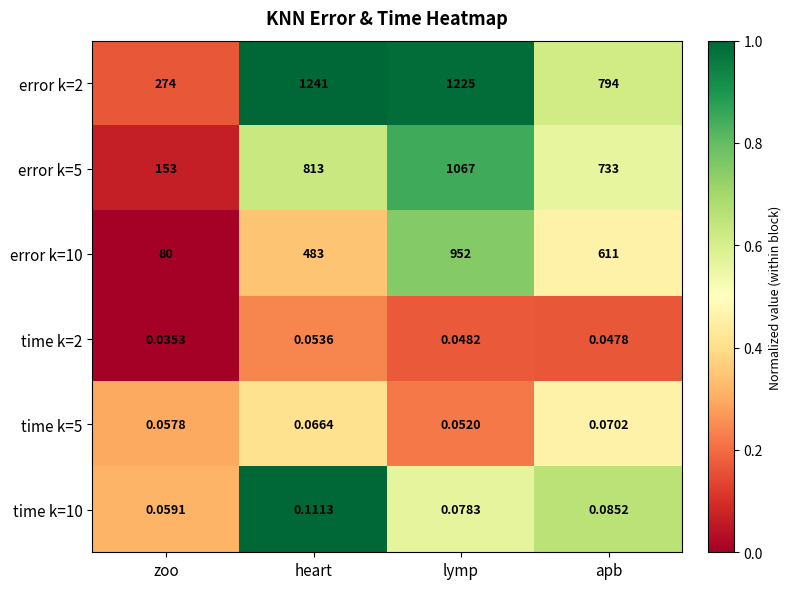

What is the total value across all series at zoo?

507.2